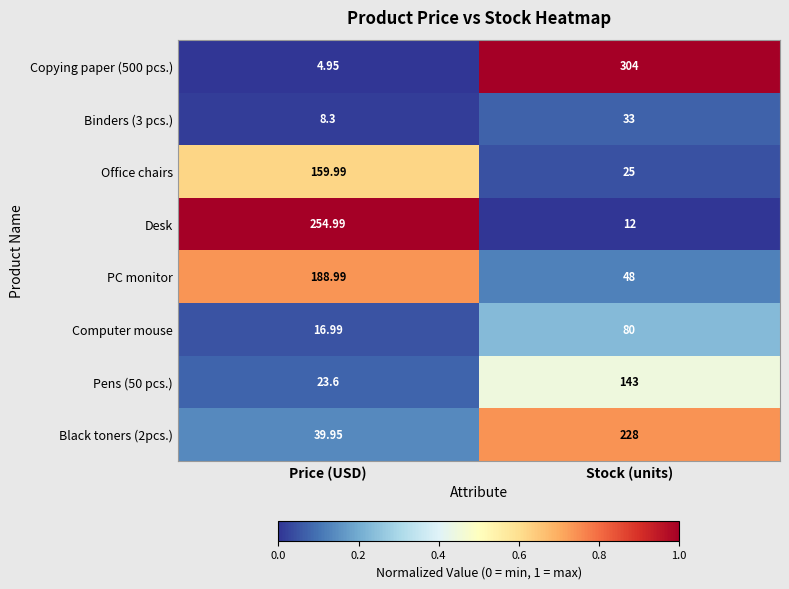

Count the number of categories in the chart.

2